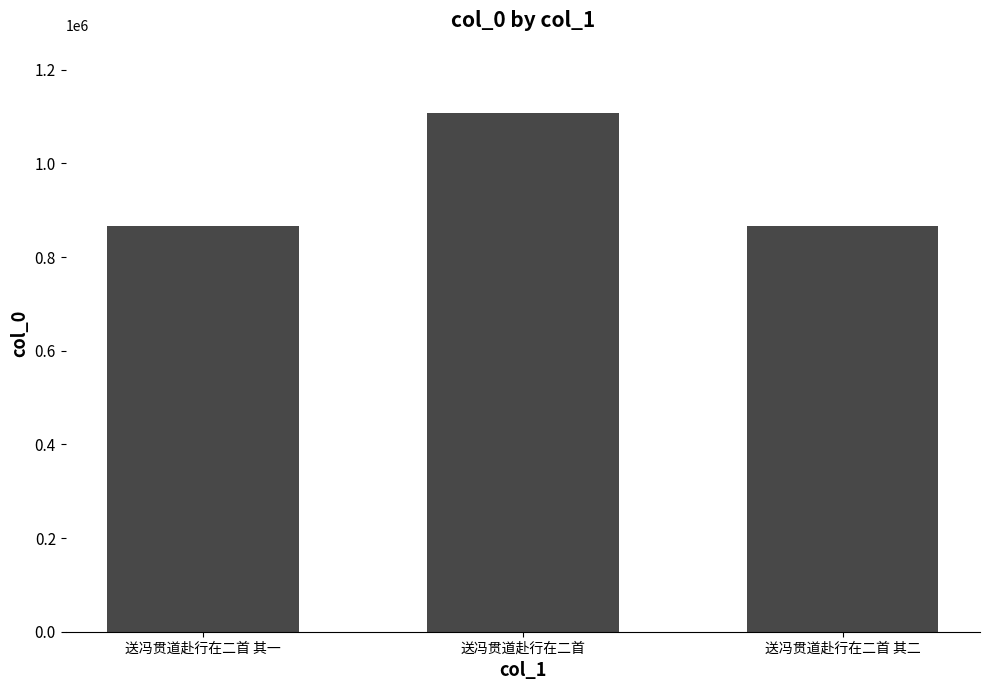

Read the value at 送冯贯道赴行在二首 其二.

866541